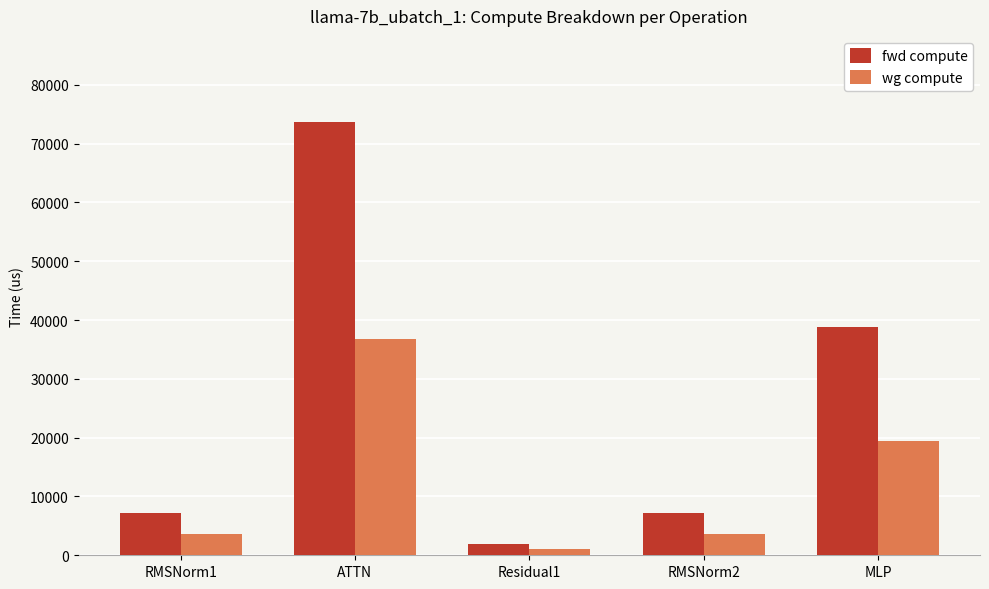

At Residual1, list the series in order from smallest to largest.

wg compute, fwd compute